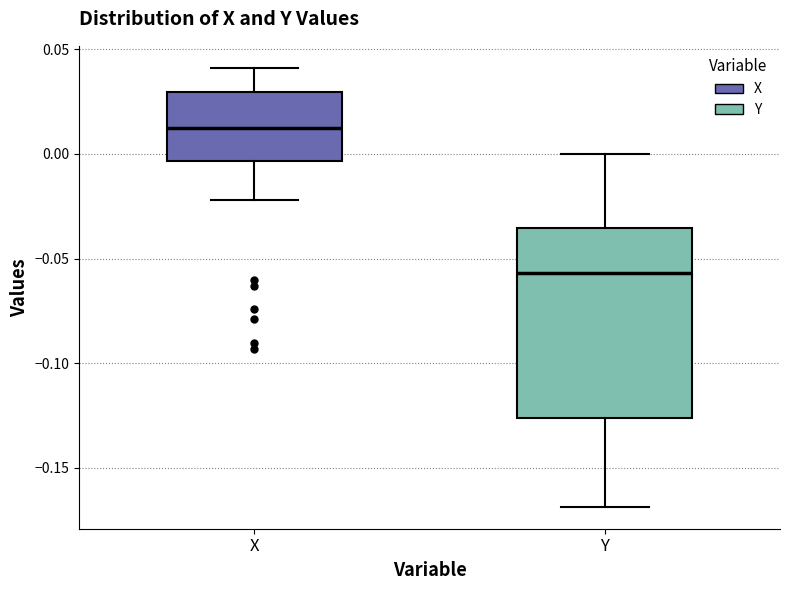

Where is the upper edge of the box for Y on the y-axis? The values are not printed on the chart, so give them approximately, as read against the axis.

-0.035